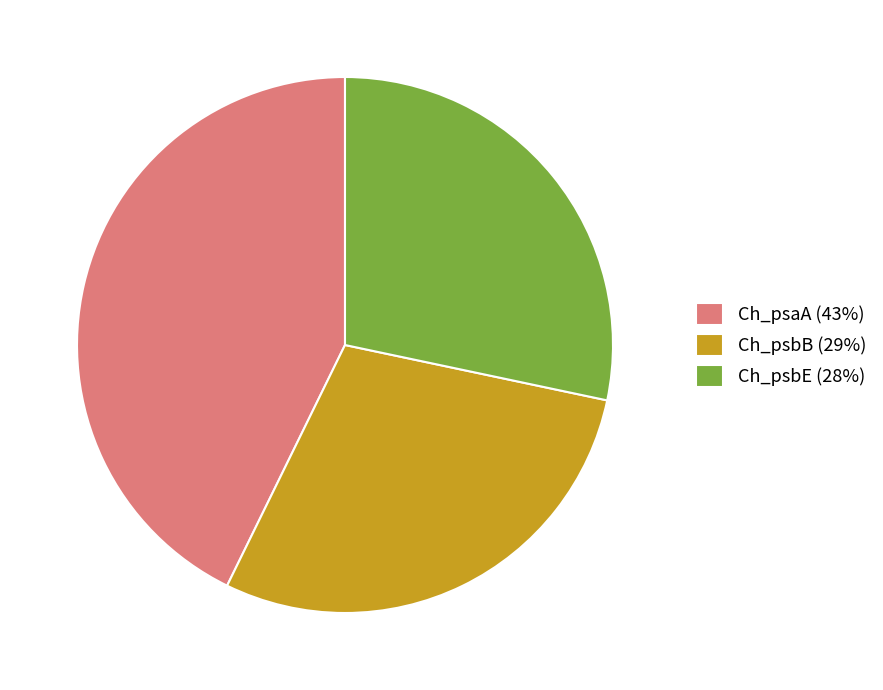

What is the ratio of the value at Ch_psaA (43%) to the value at Ch_psbB (29%)?

1.5